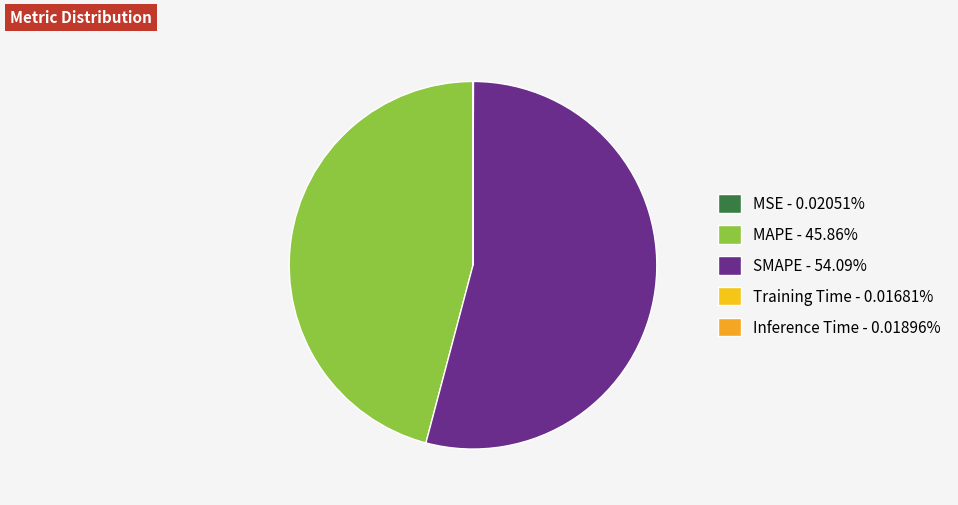

How many slices are in this pie chart?

5